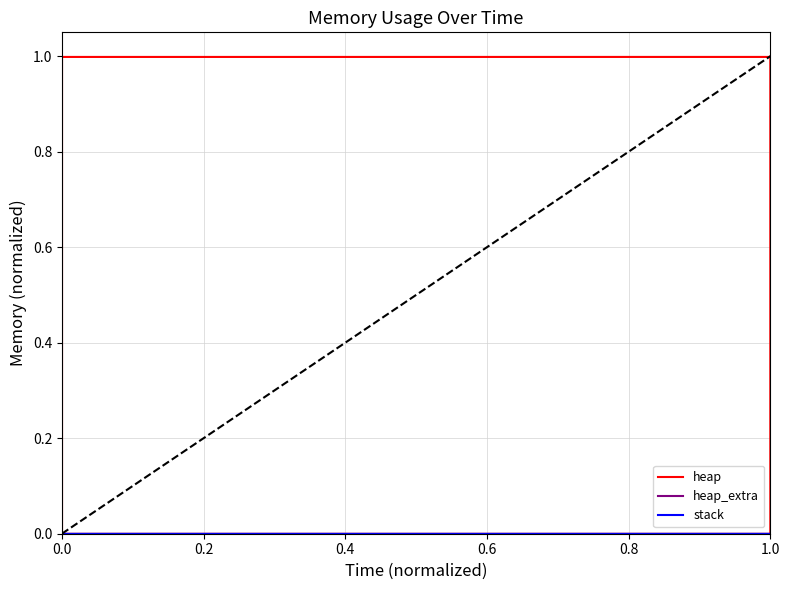

True or false: stack and heap cross at least once.

False